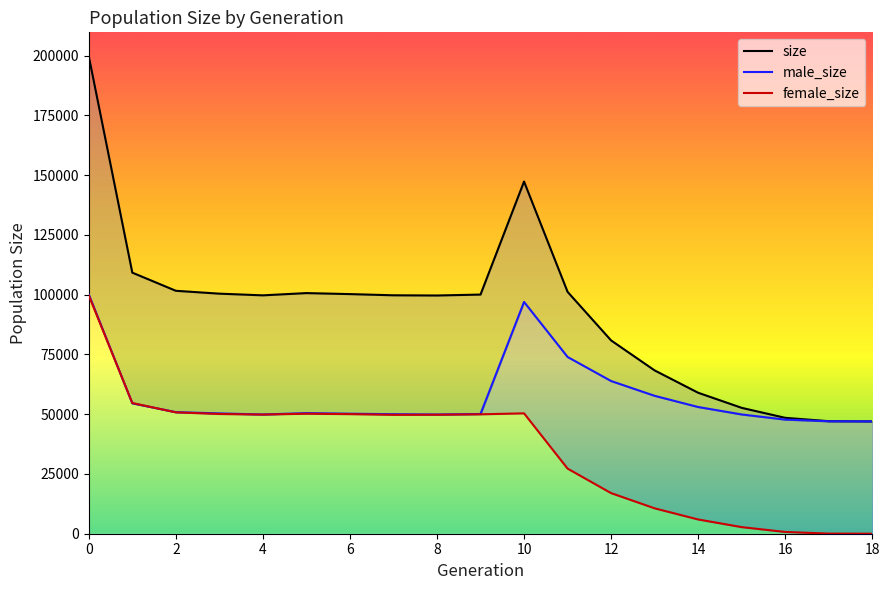

How many values in the male_size series are below 50339?

9